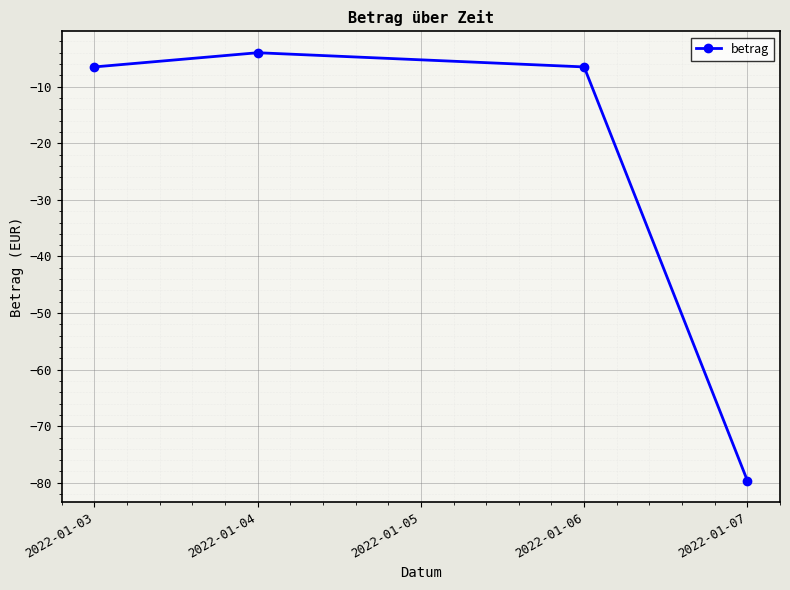

How many categories are shown in the chart?

4